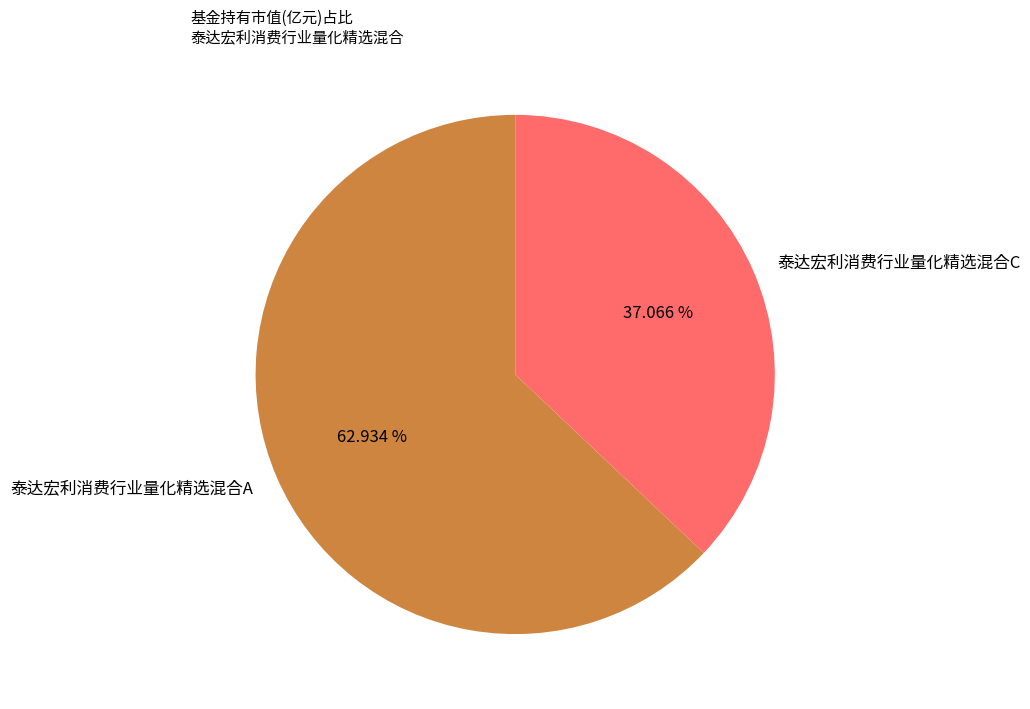

Which slice is the largest?

泰达宏利消费行业量化精选混合A